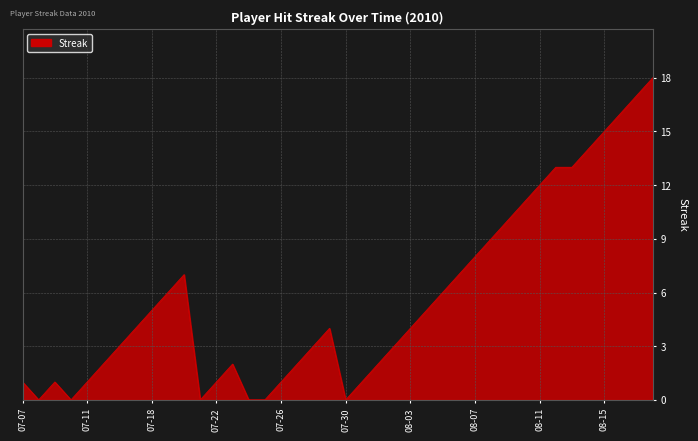

What is the greatest value displayed?

18